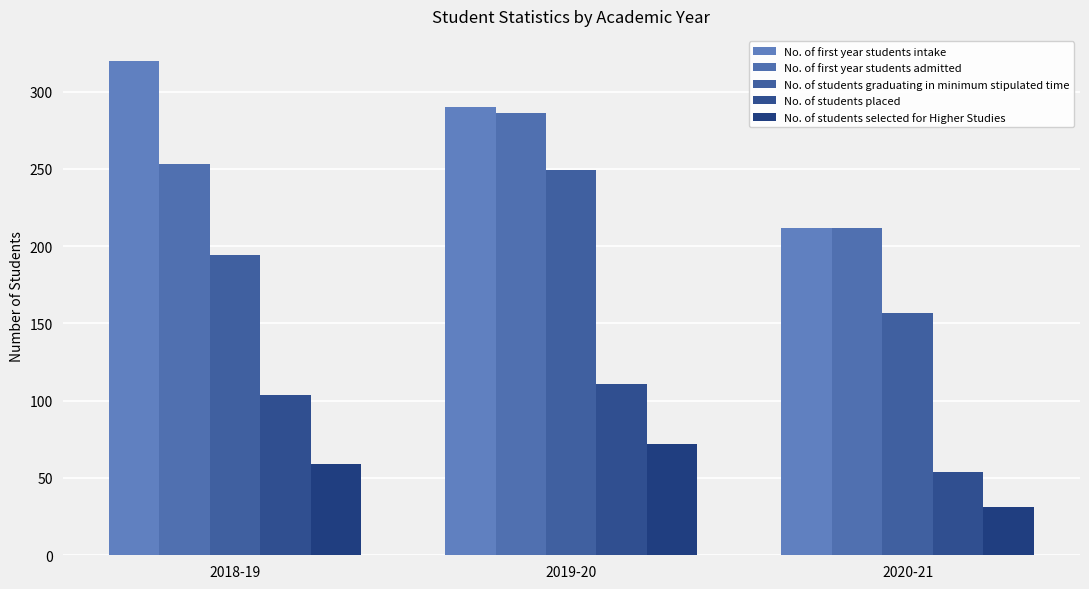

What is the approximate value of No. of first year students intake at 2020-21, to the nearest 5?

210